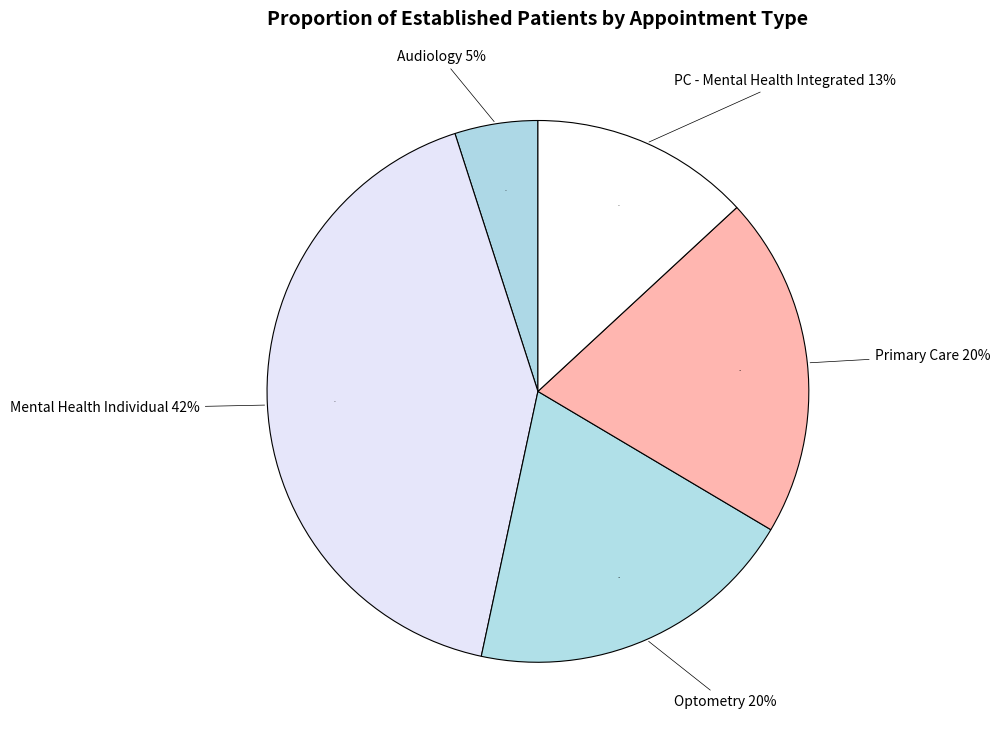

What percentage is the PRIMARY CARE slice, to the nearest percent?

20%